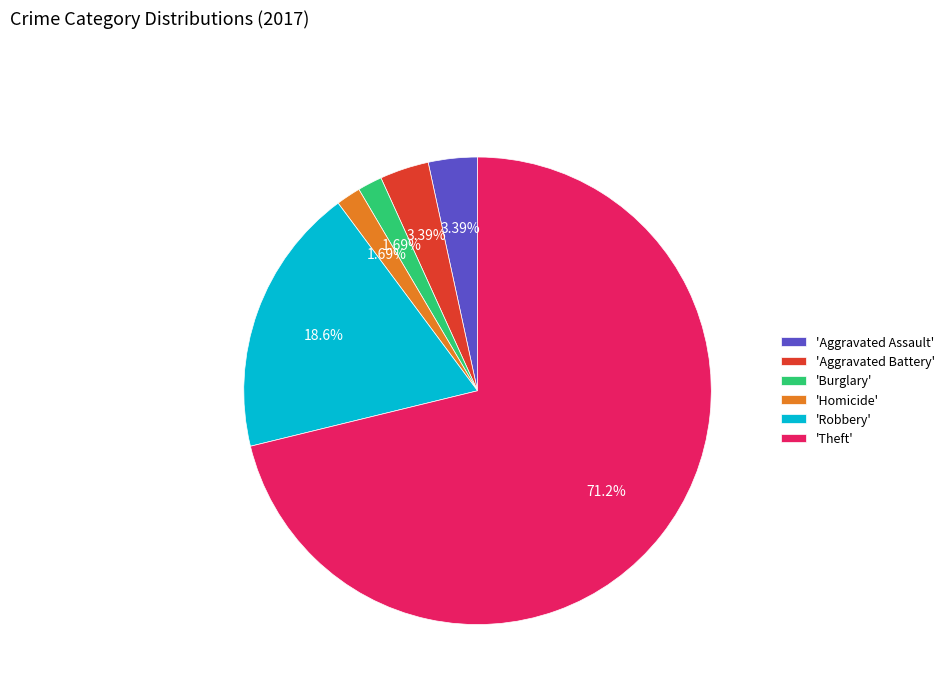

Do 'Aggravated Battery' and 'Homicide' together represent more than half of the pie?

No